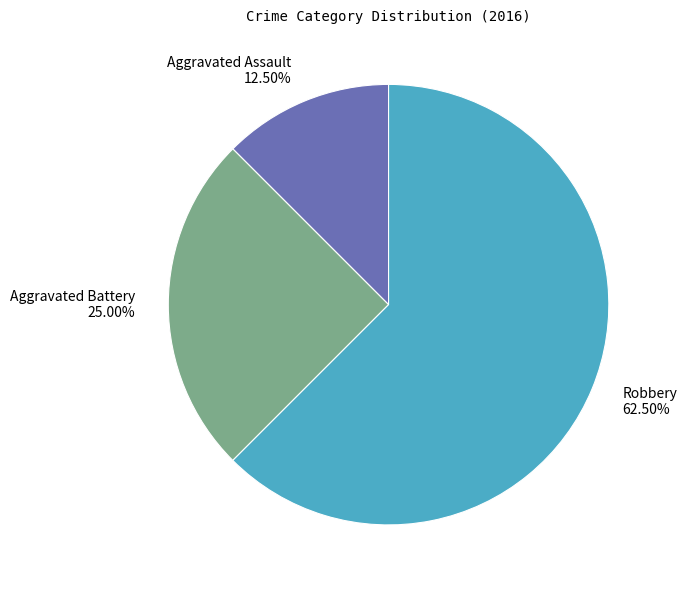

Approximately how many times larger is the value at Aggravated Assault compared to Aggravated Battery?

0.5